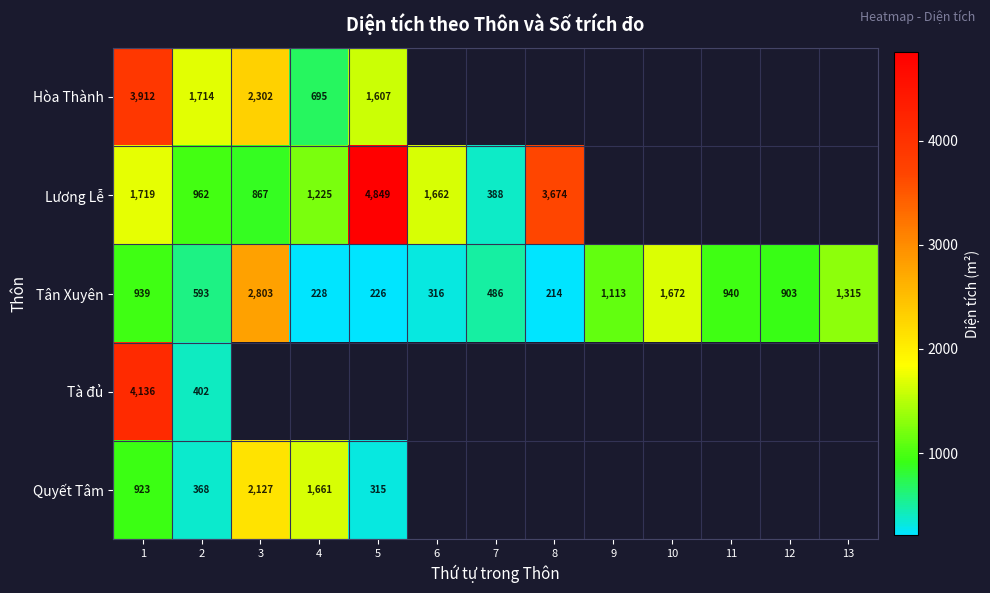

True or false: Hòa Thành has a value of 1714 at 2.

True